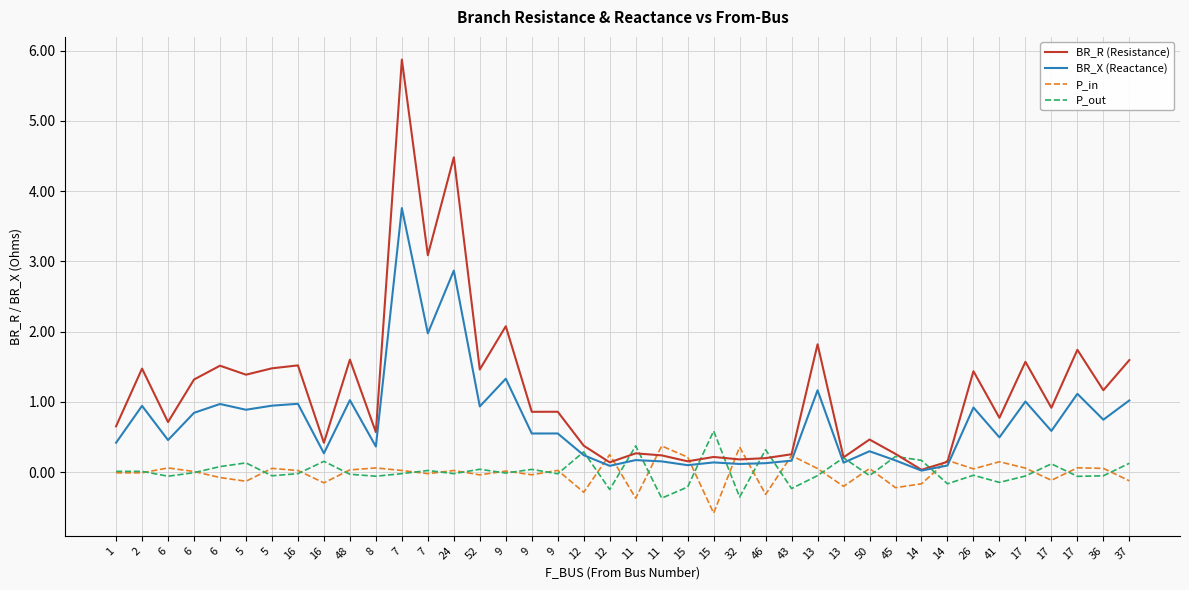

Which category has the highest value in the BR_R (Resistance) series?

7